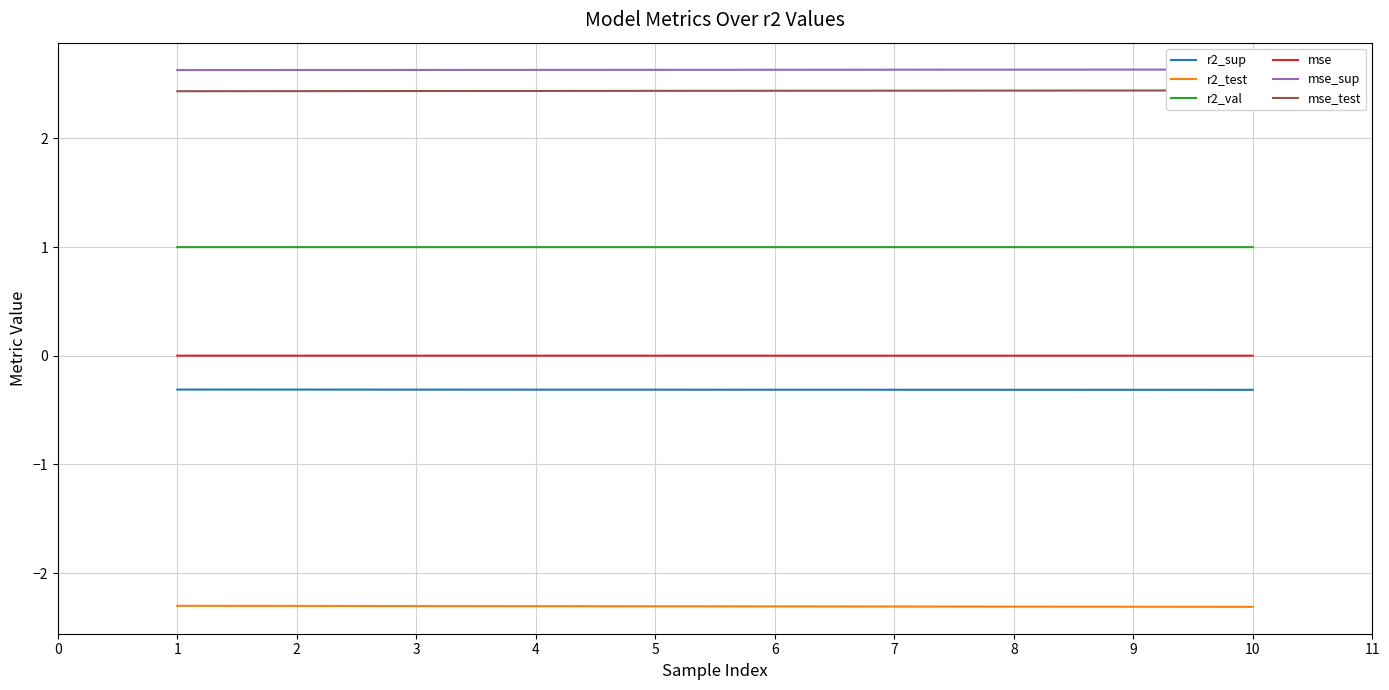

Is this an area chart (filled region under the line)?

No